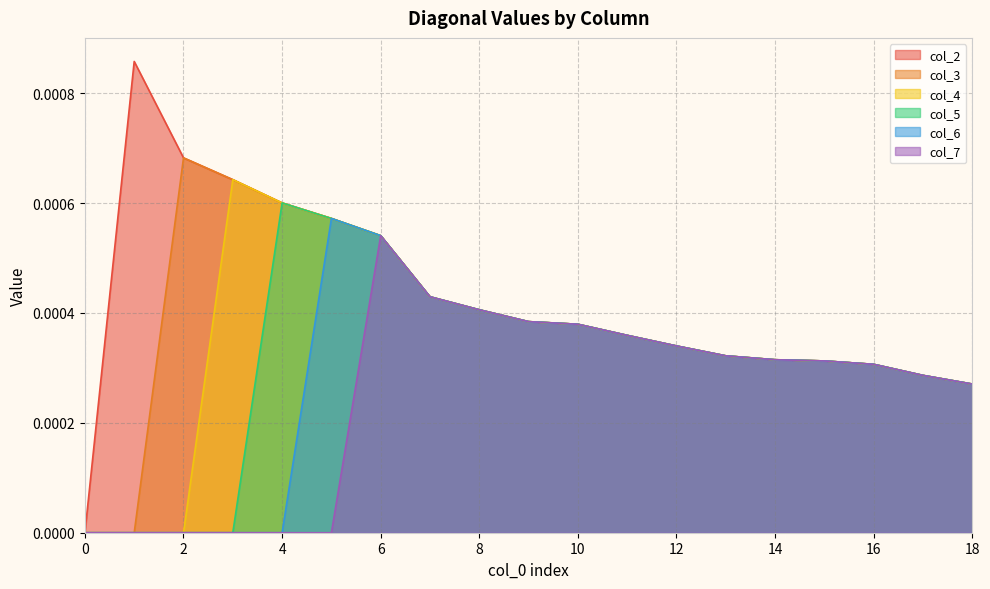

What are all the series names shown in the legend?

col_2, col_3, col_4, col_5, col_6, col_7